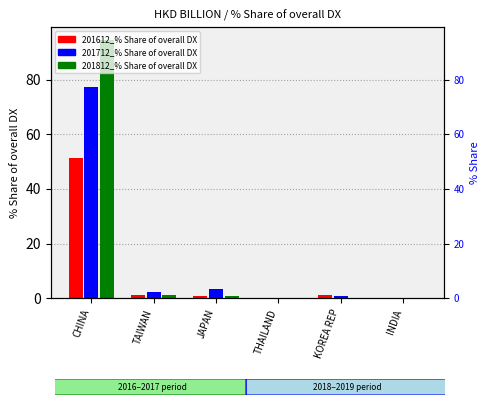

Reading left to right, extract all data points from this chart.

201612_% Share of overall DX: CHINA=51.4	TAIWAN=1.2	JAPAN=1.0	THAILAND=0.2	KOREA REP=1.2	INDIA=0.0
201712_% Share of overall DX: CHINA=77.1	TAIWAN=2.4	JAPAN=3.5	THAILAND=0.1	KOREA REP=0.8	INDIA=0.0
201812_% Share of overall DX: CHINA=94.4	TAIWAN=1.1	JAPAN=0.8	THAILAND=0.0	KOREA REP=0.0	INDIA=0.0